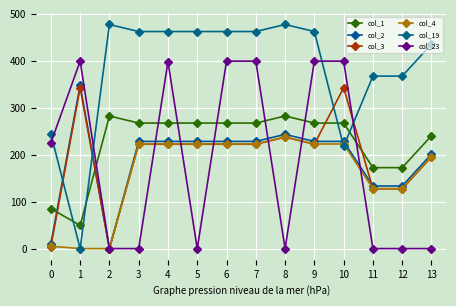

Is the value of col_19 at 8 greater than the value of col_1 at 13?

Yes